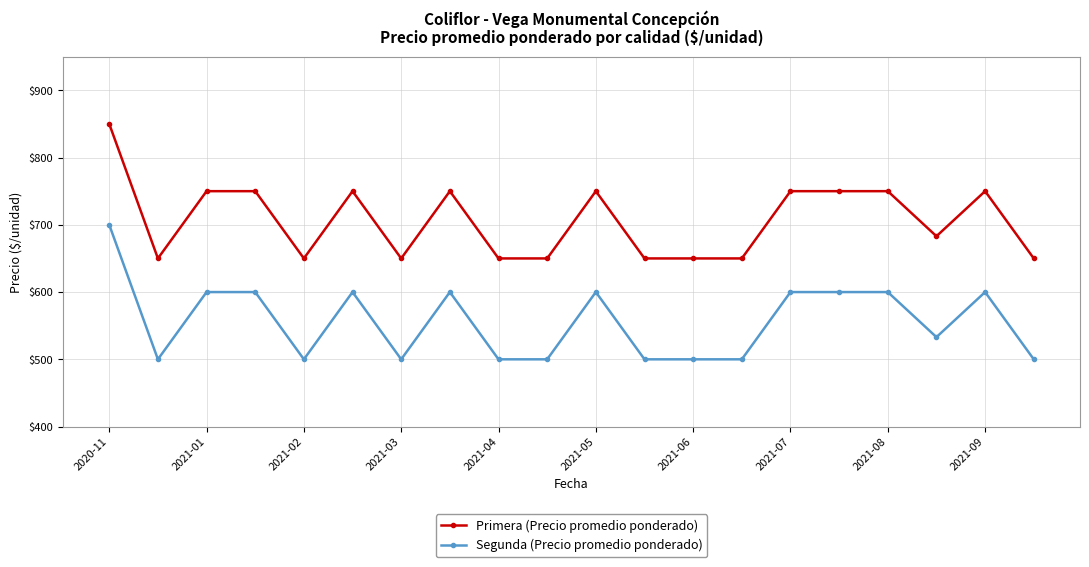

Count the number of data series in this chart.

2